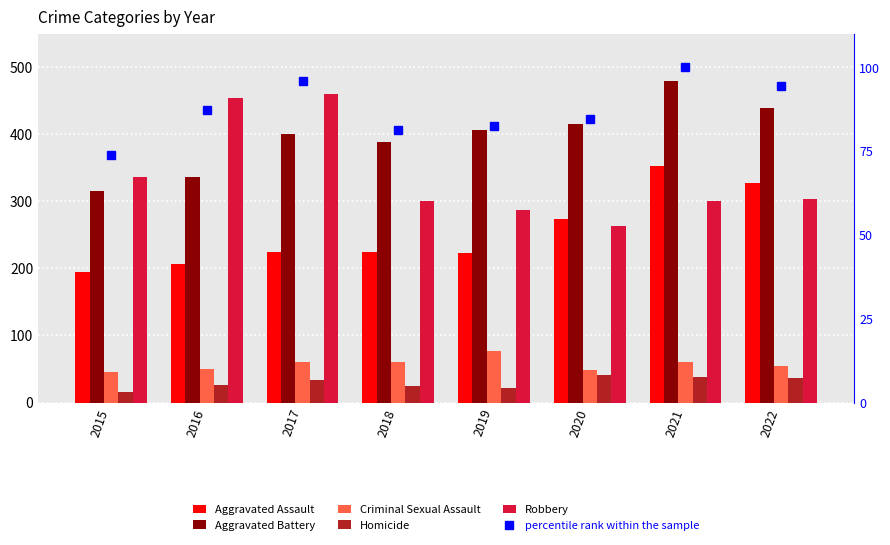

List the labels in order of Aggravated Battery value, smallest first.

2015, 2016, 2018, 2017, 2019, 2020, 2022, 2021